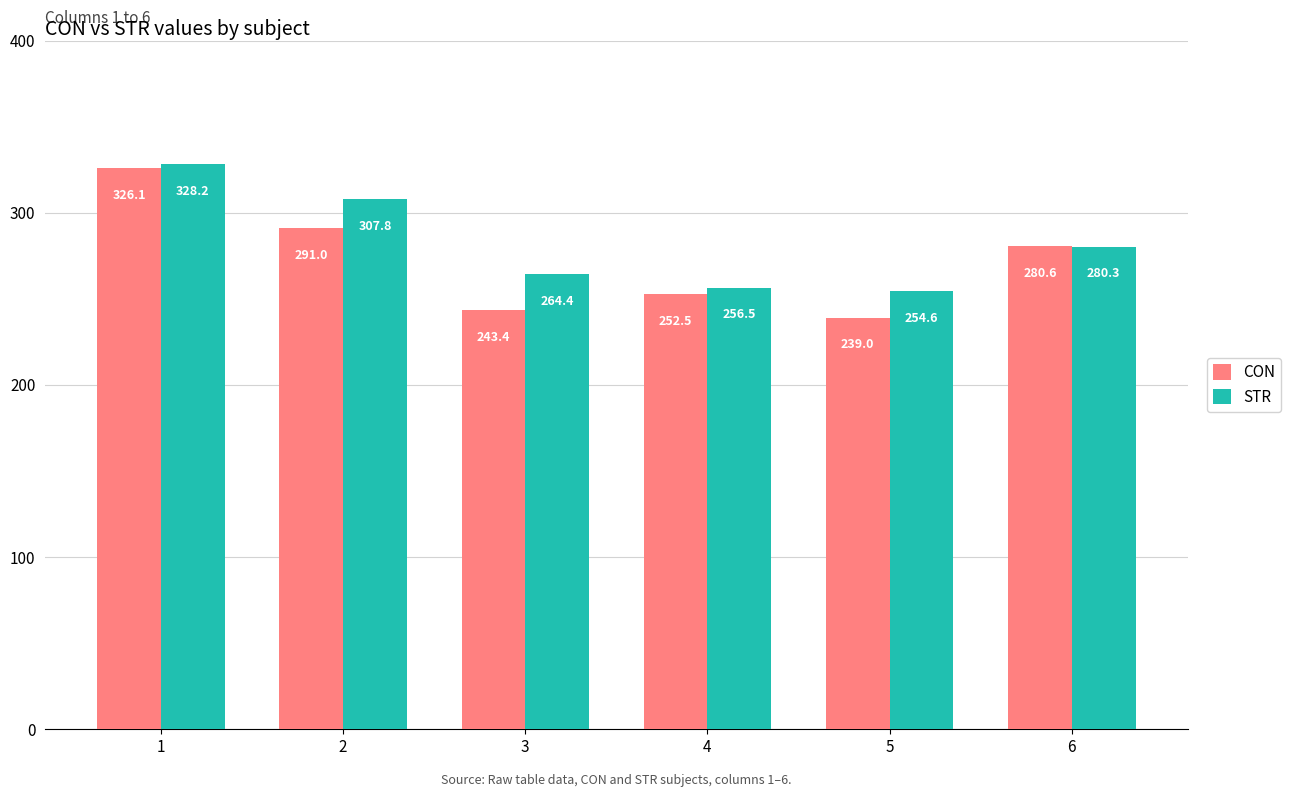

At which category is the sum across all series the highest?

1